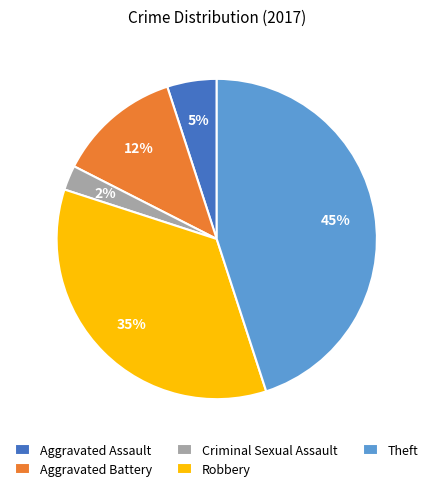

How many slices are in this pie chart?

5